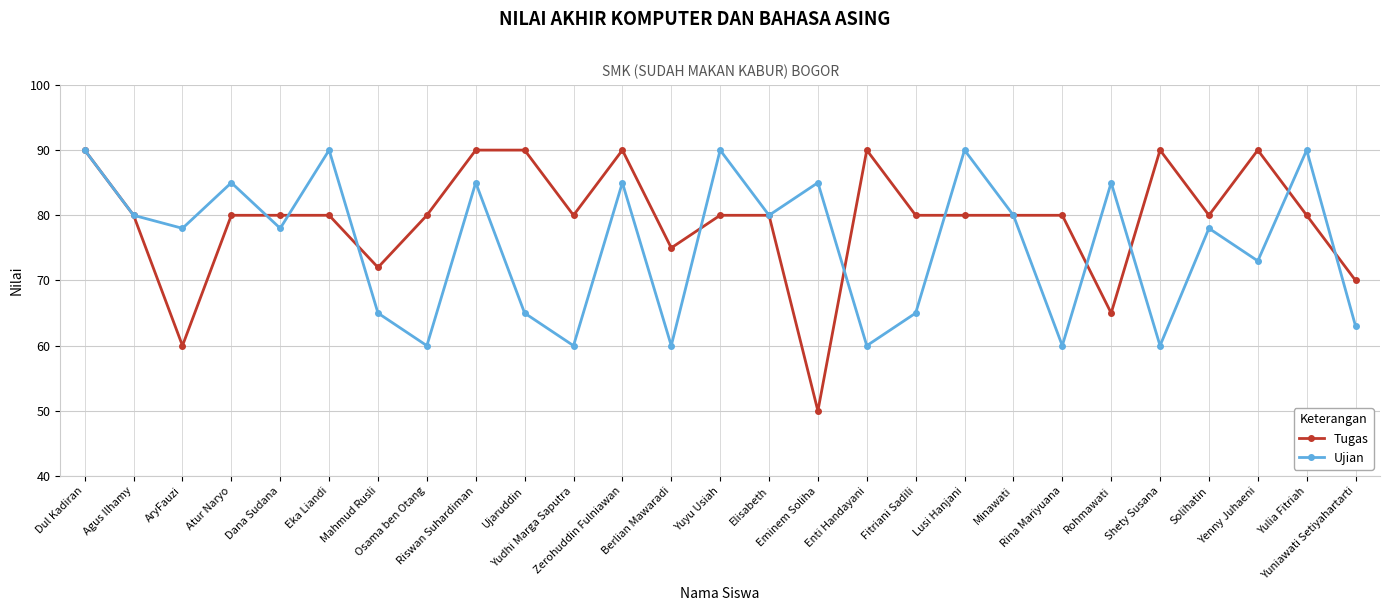

Where does the Tugas series first go above 80?

Dul Kadiran